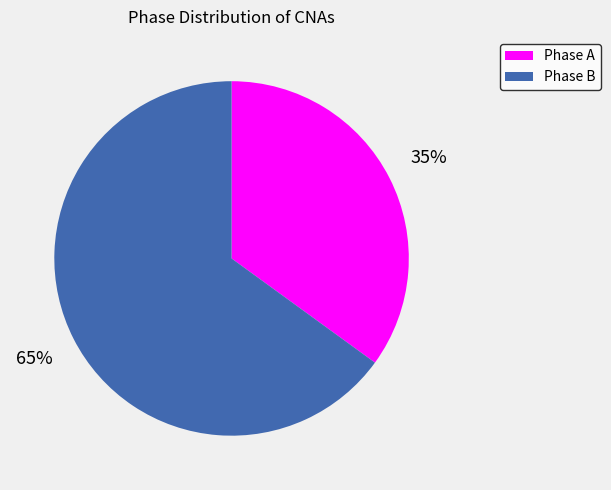

To the nearest percent, what portion does Phase A represent?

35%